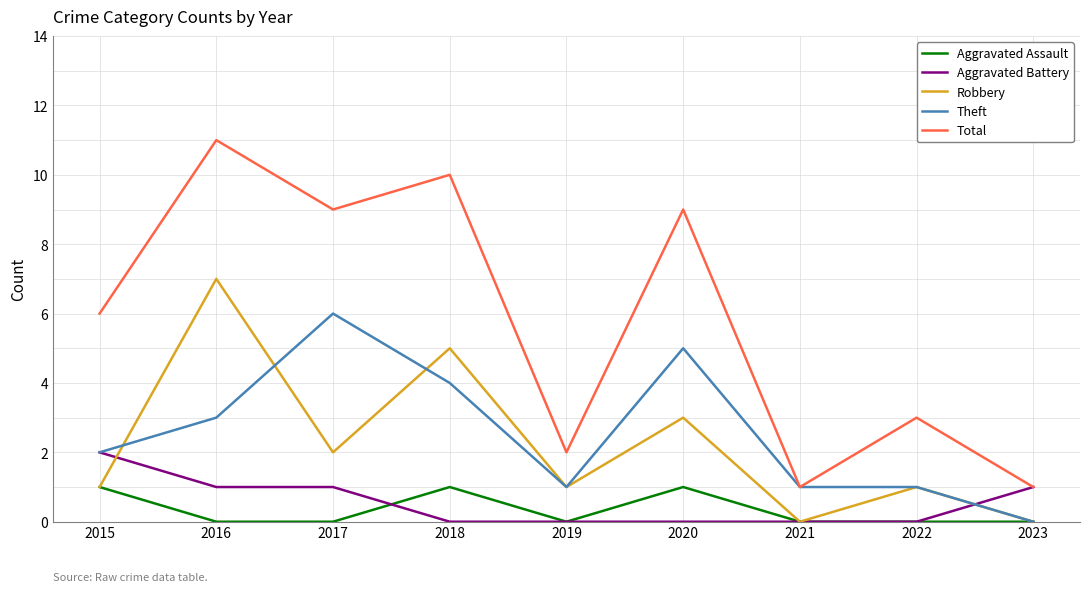

At 2020, list the series in order from smallest to largest.

Aggravated Battery, Aggravated Assault, Robbery, Theft, Total